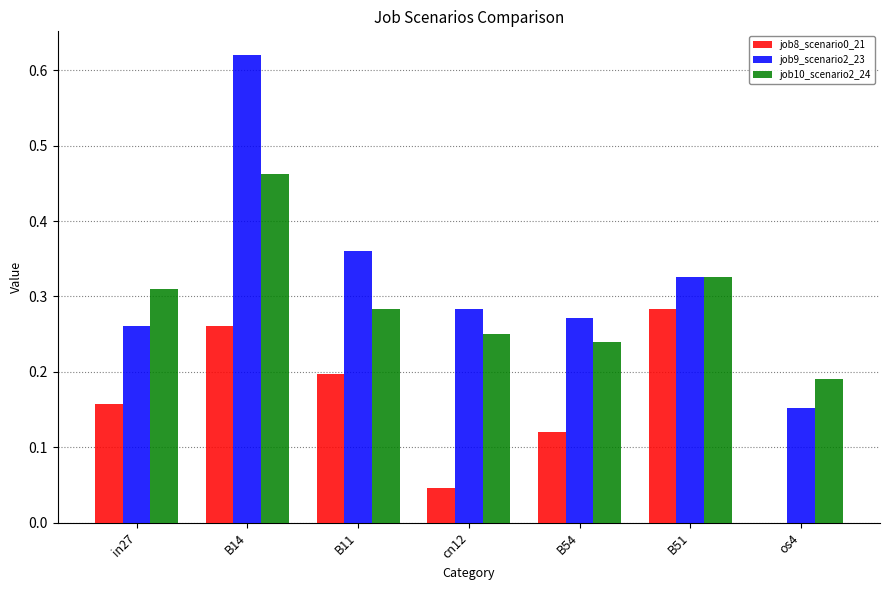

Between cn12 and os4, which series saw the biggest shift?

job9_scenario2_23